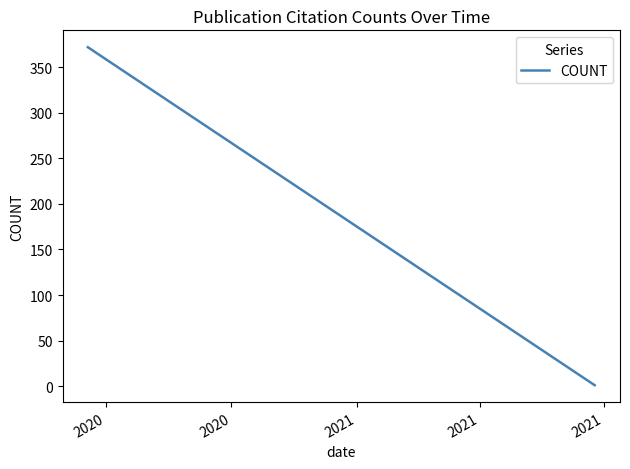

What is the average value?

137